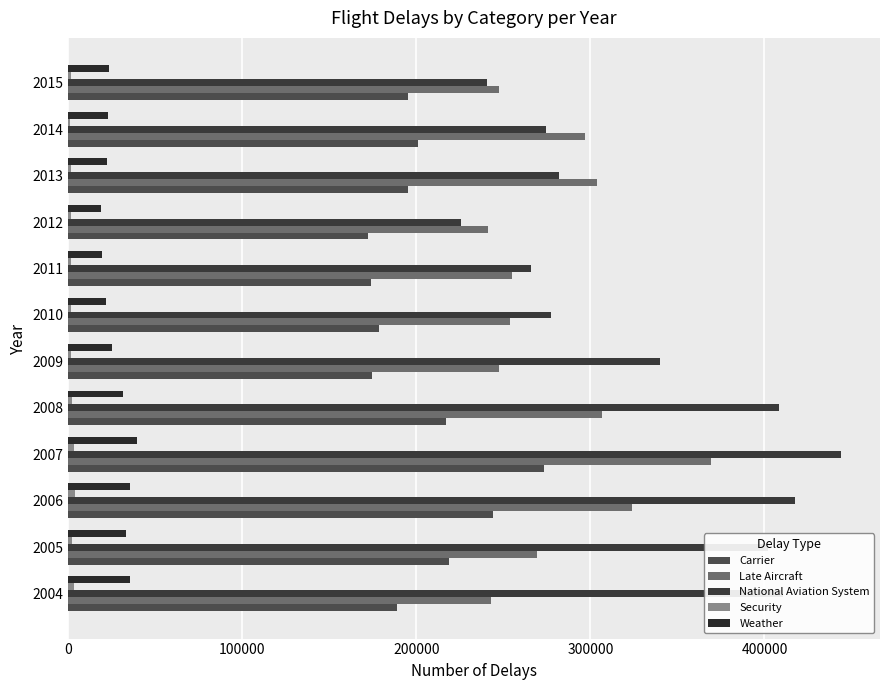

How many distinct data groups are displayed?

5